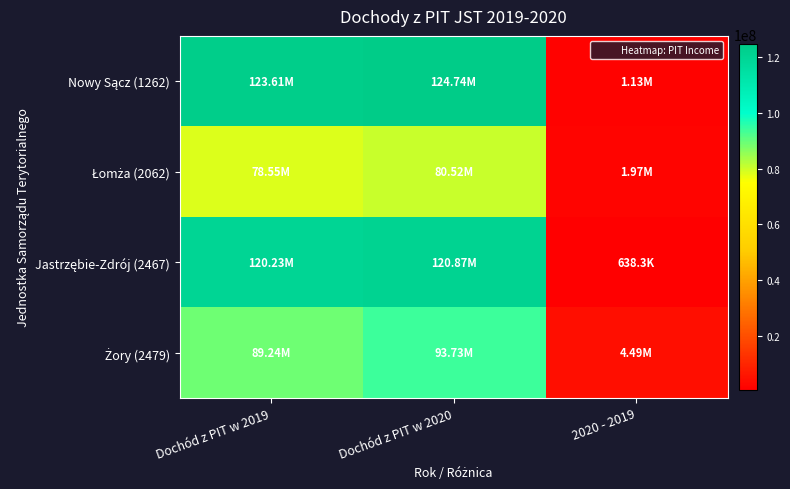

Which series has the largest total across all categories?

Nowy Sącz (1262)